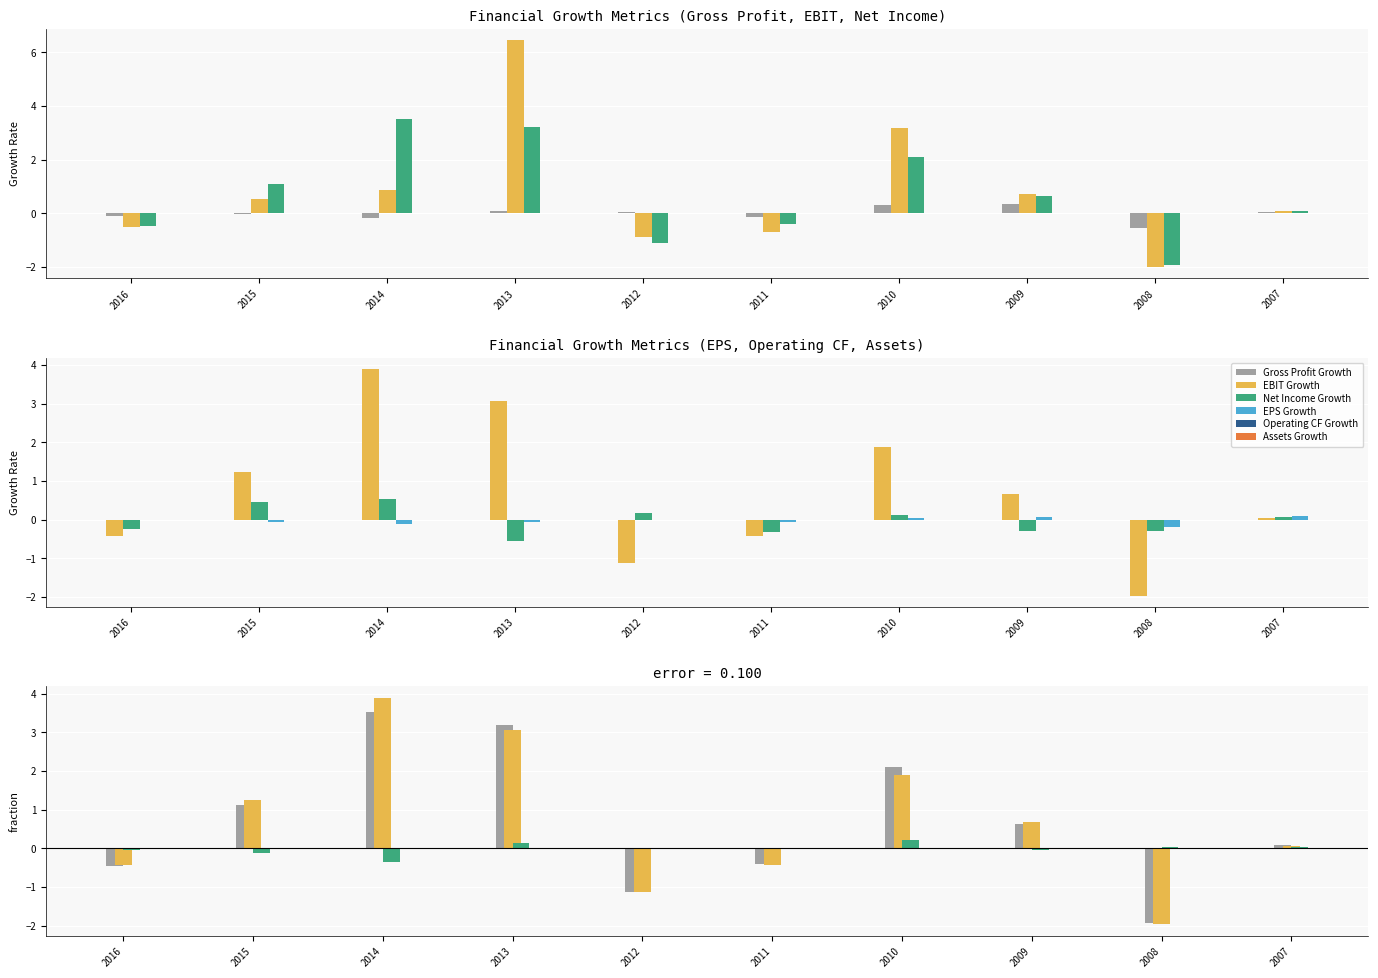

How many values in the Gross Profit Growth series are below 0?

5